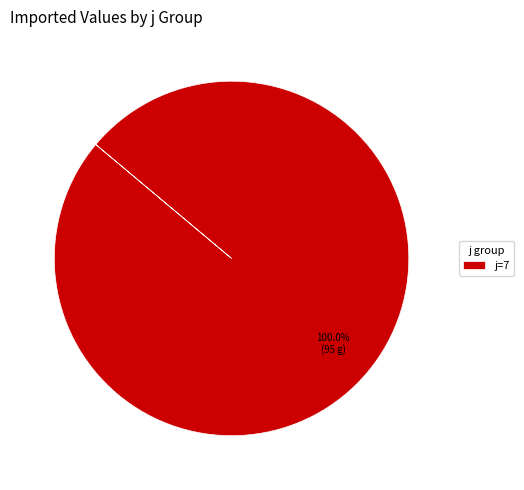

Rank the categories by value from highest to lowest.

j=7